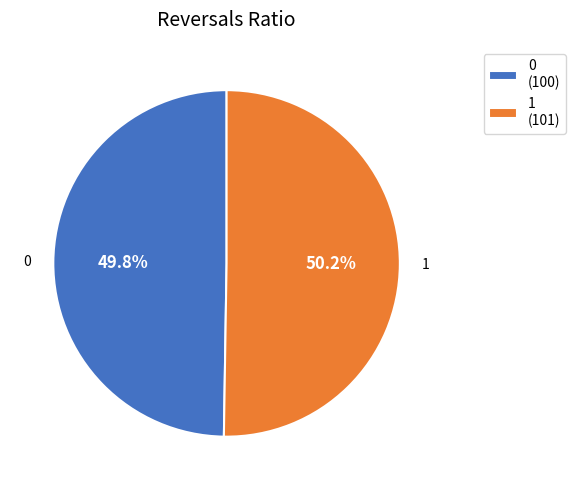

Is it true that 1 is 50% of the pie?

True